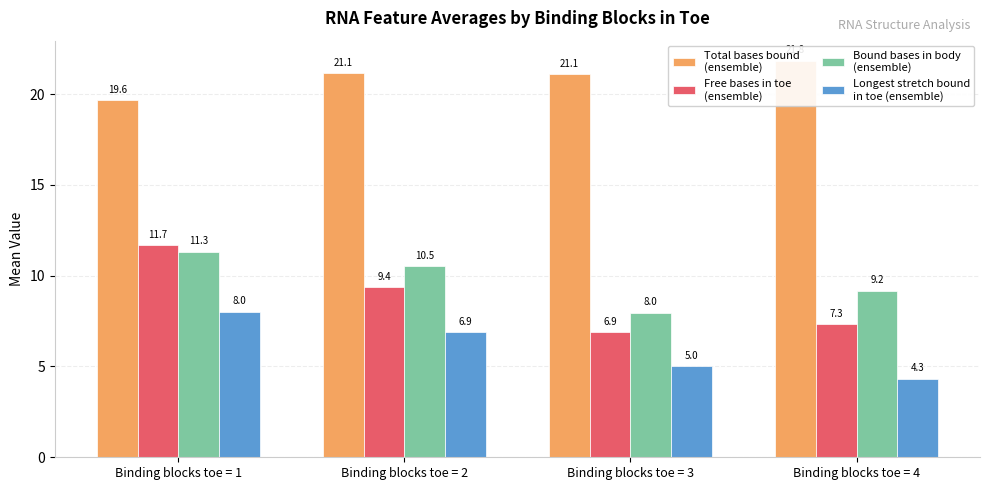

Which has a higher value, Binding blocks toe = 1 or Binding blocks toe = 4?

Binding blocks toe = 4